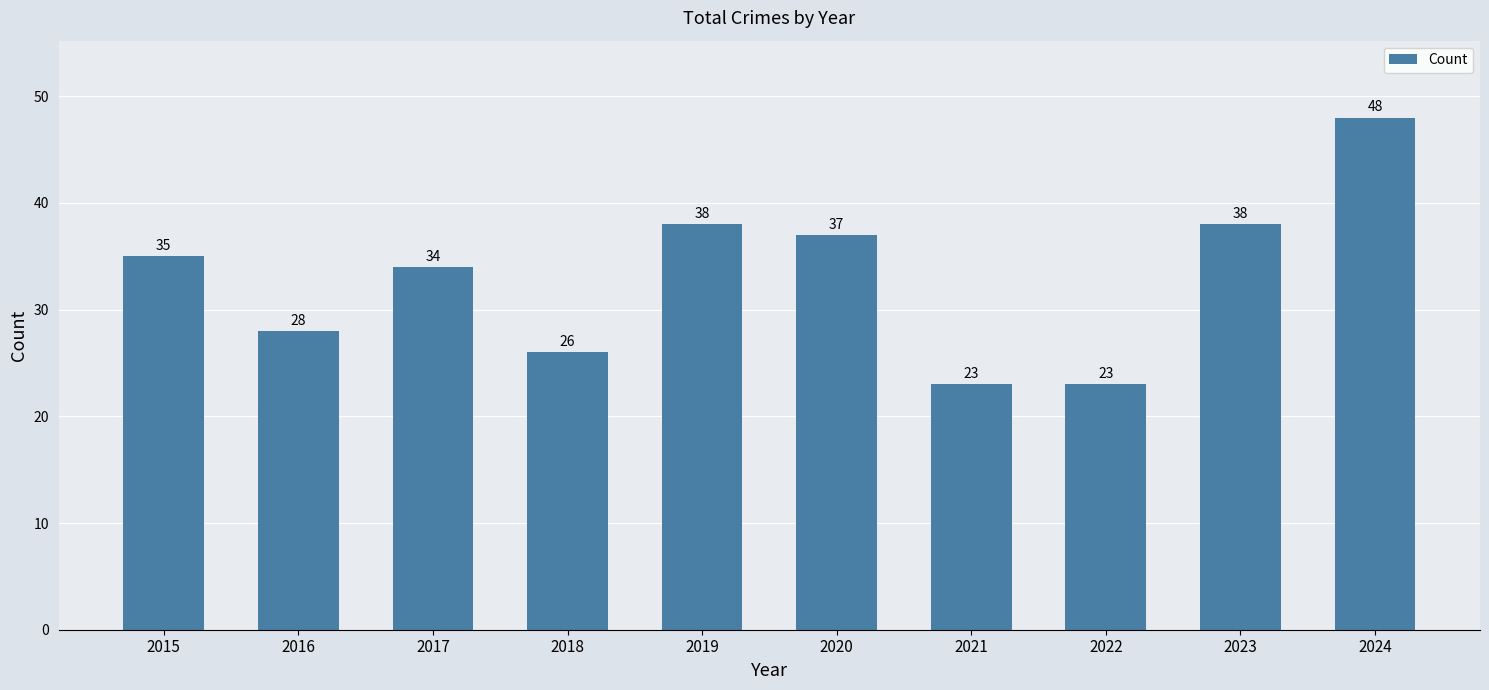

What is the value of the 4th bar from the left?

26